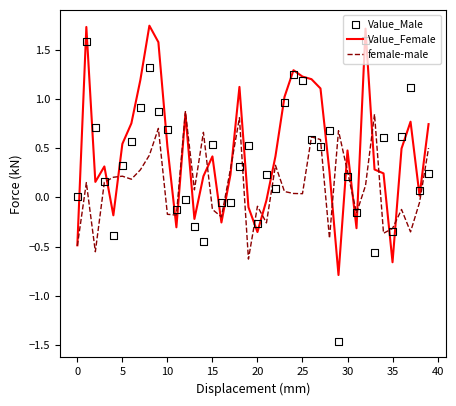

Which series contains the highest Y value?

Value_Female